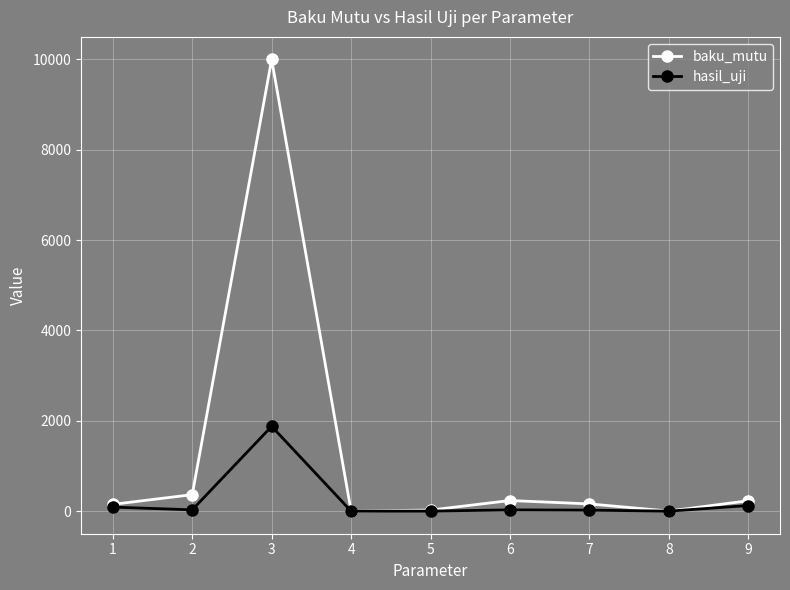

How many lines are shown in the chart?

2